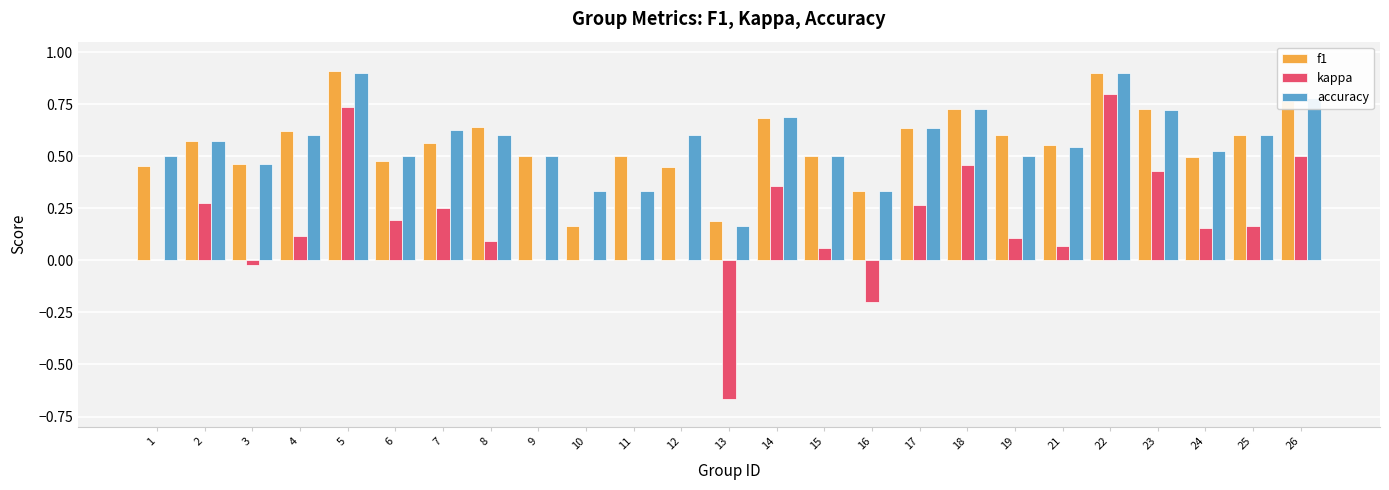

The value of f1 at 10 is 0.3. True or false?

False